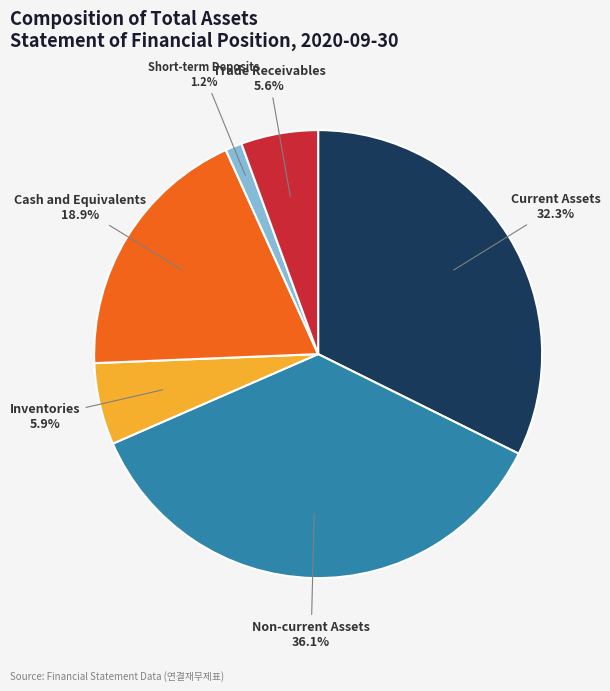

Is it true that Current Assets is 25% of the pie?

False